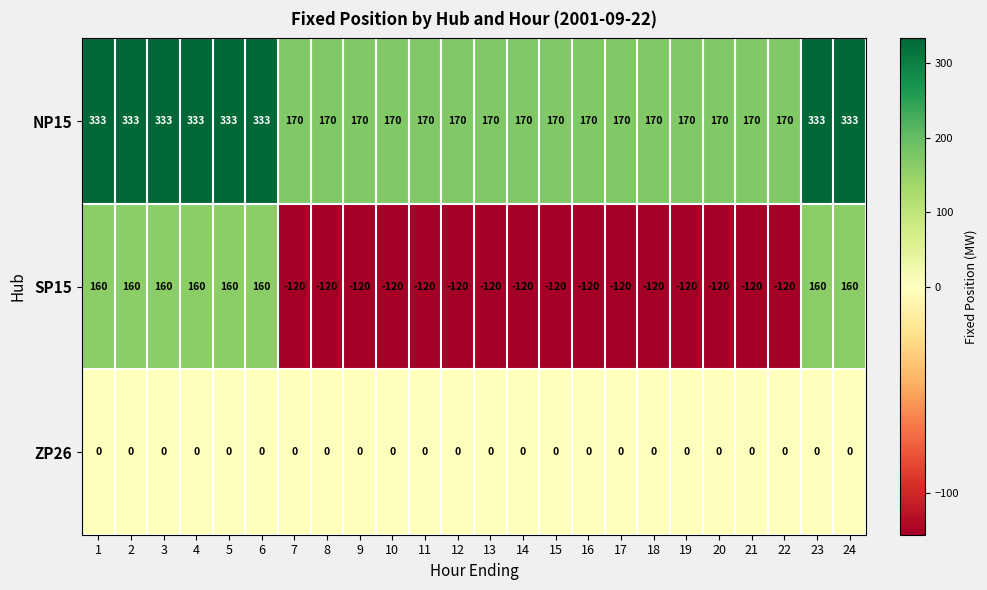

Is the value of NP15 at 21 greater than the value of SP15 at 17?

Yes